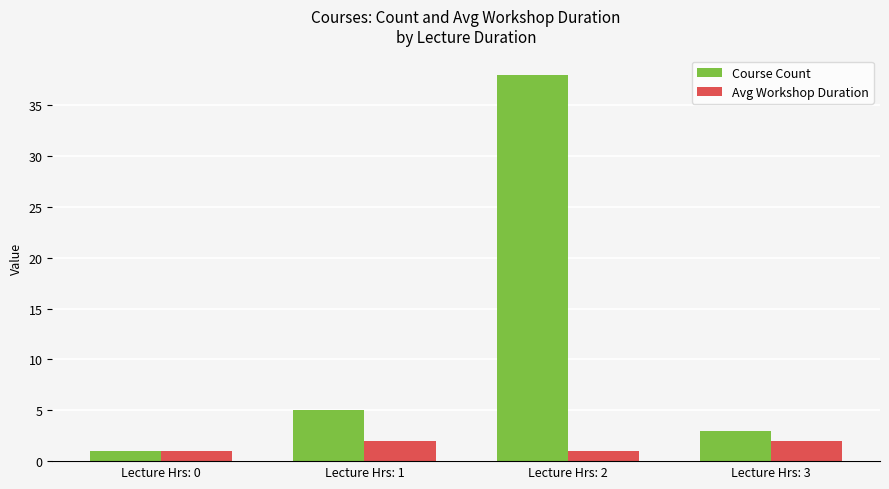

Reading right to left, transcribe all the data shown in this chart.

Course Count: Lecture Hrs: 3=3	Lecture Hrs: 2=38	Lecture Hrs: 1=5	Lecture Hrs: 0=1
Avg Workshop Duration: Lecture Hrs: 3=2	Lecture Hrs: 2=1	Lecture Hrs: 1=2	Lecture Hrs: 0=1